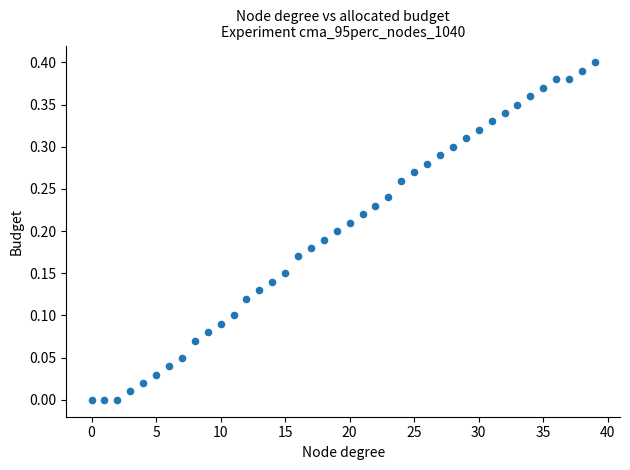

Count the number of points in this scatter plot.

40